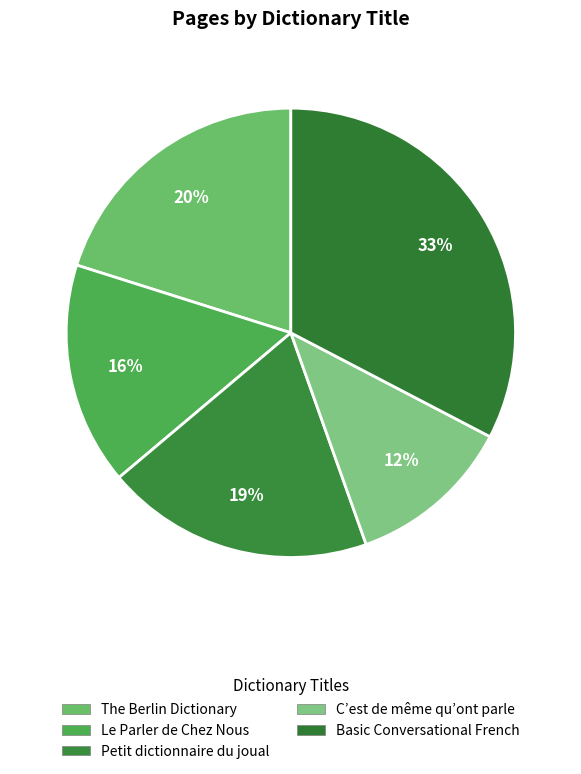

How many slices are in this pie chart?

5